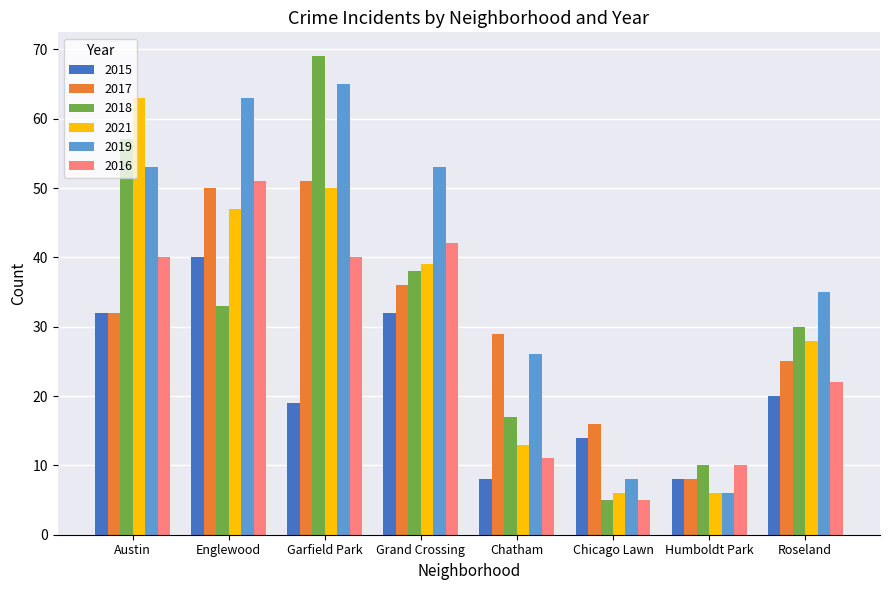

What is the spread (max minus min) of values at Garfield Park?

50